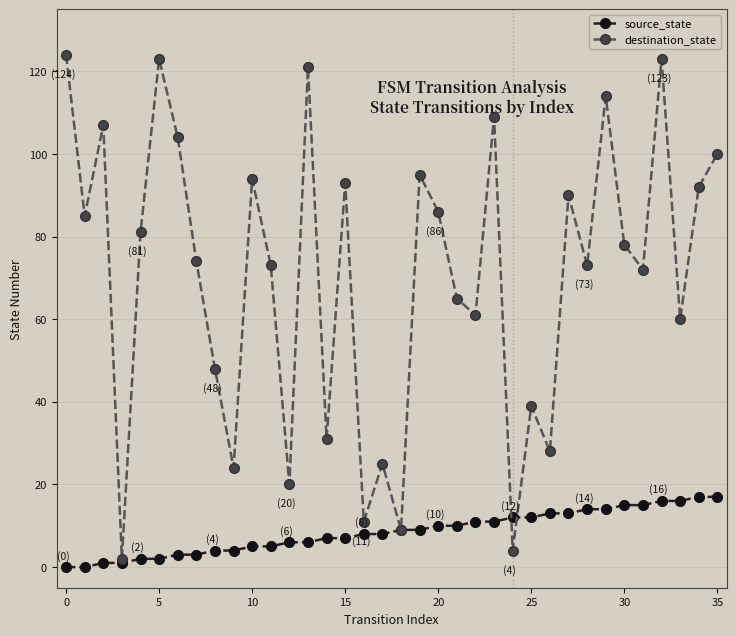

Which series has the largest range (max minus min)?

destination_state